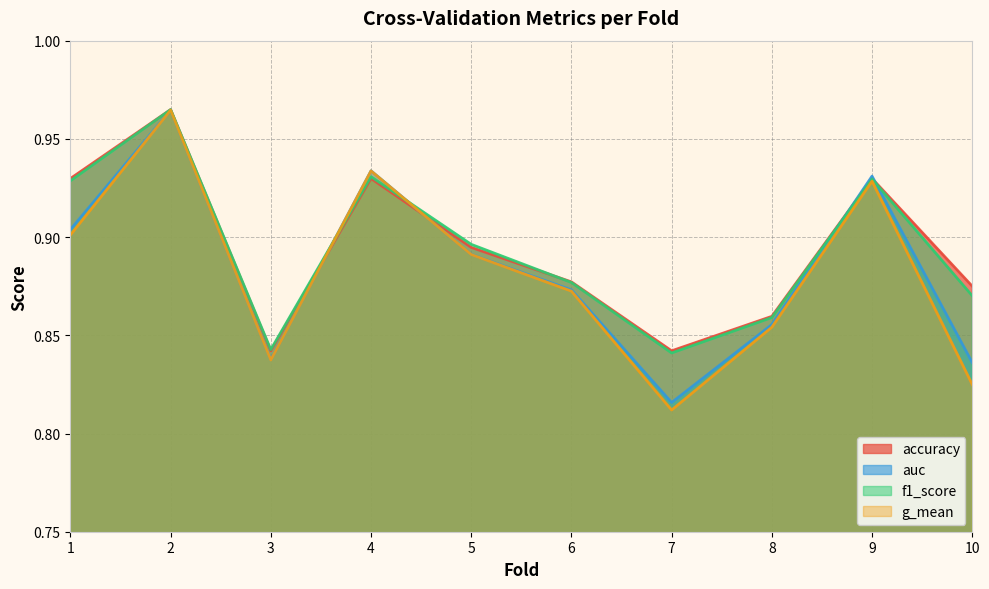

What is the lowest value of the auc series?

0.8